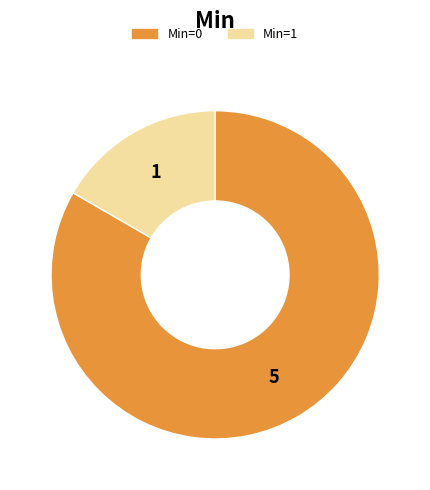

Does any single category account for the majority?

Yes